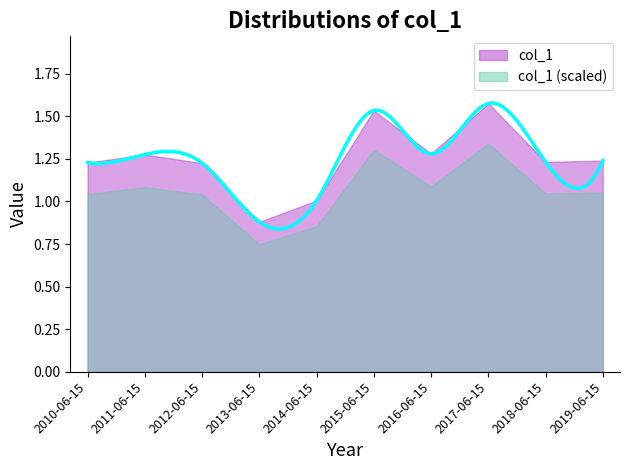

What value does the data have at 2014-06-15?

1.0